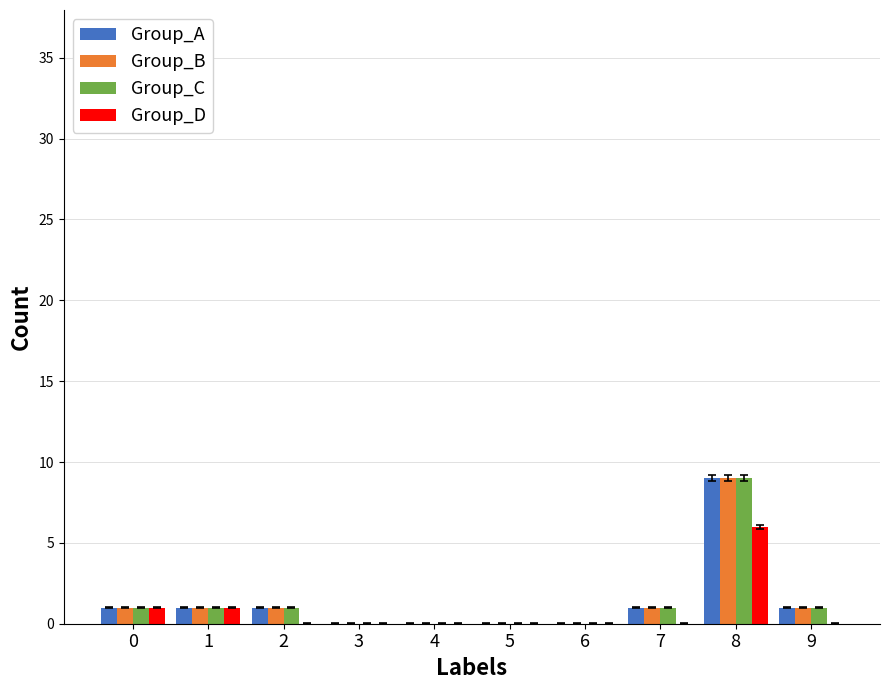

Count the number of categories in the chart.

10